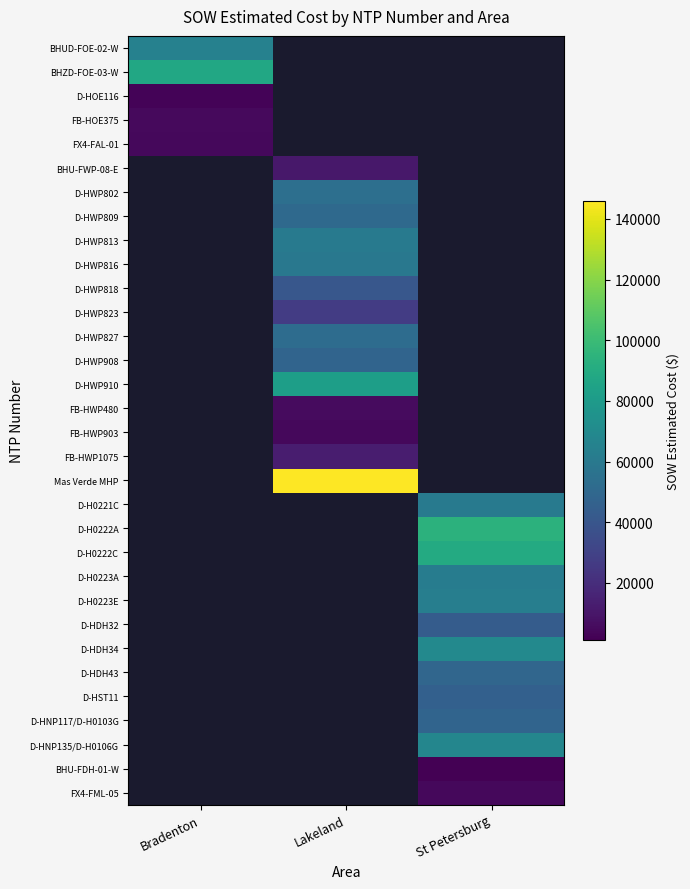

Which has a higher value, Bradenton or St Petersburg?

St Petersburg